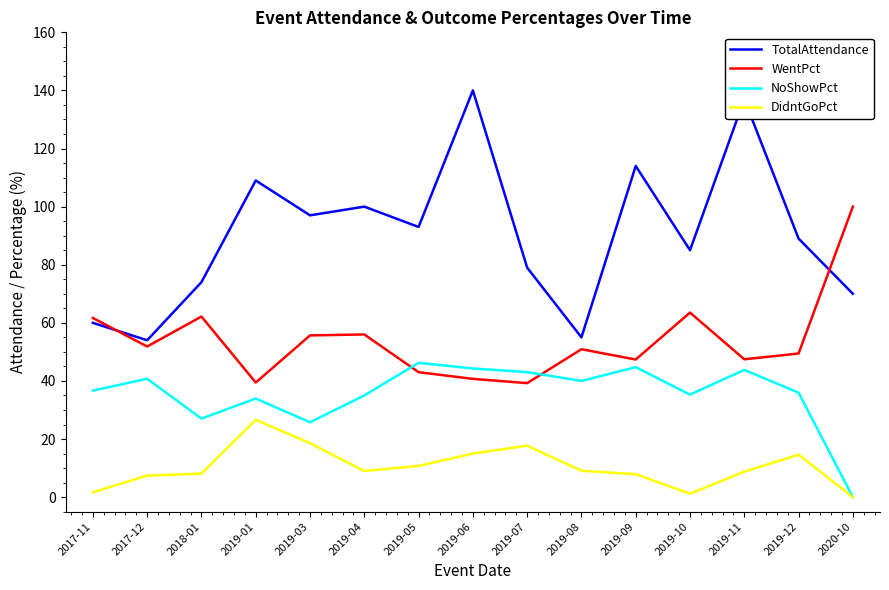

What is the difference between the highest and lowest values at 2019-11?

128.2